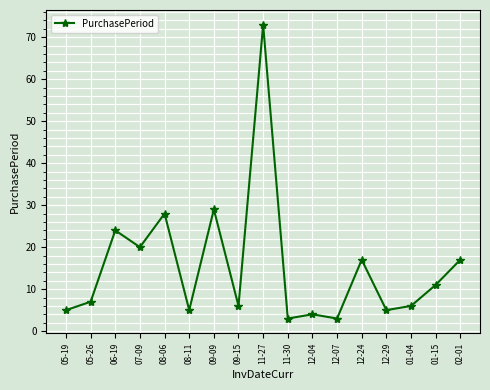

Does the chart display data point markers on the line(s)?

Yes